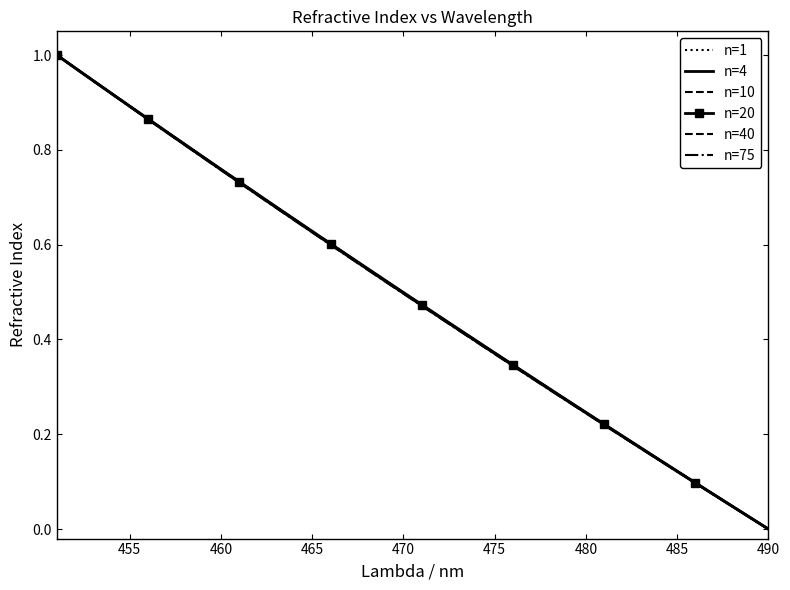

True or false: n=4 and n=1 intersect in this chart.

False